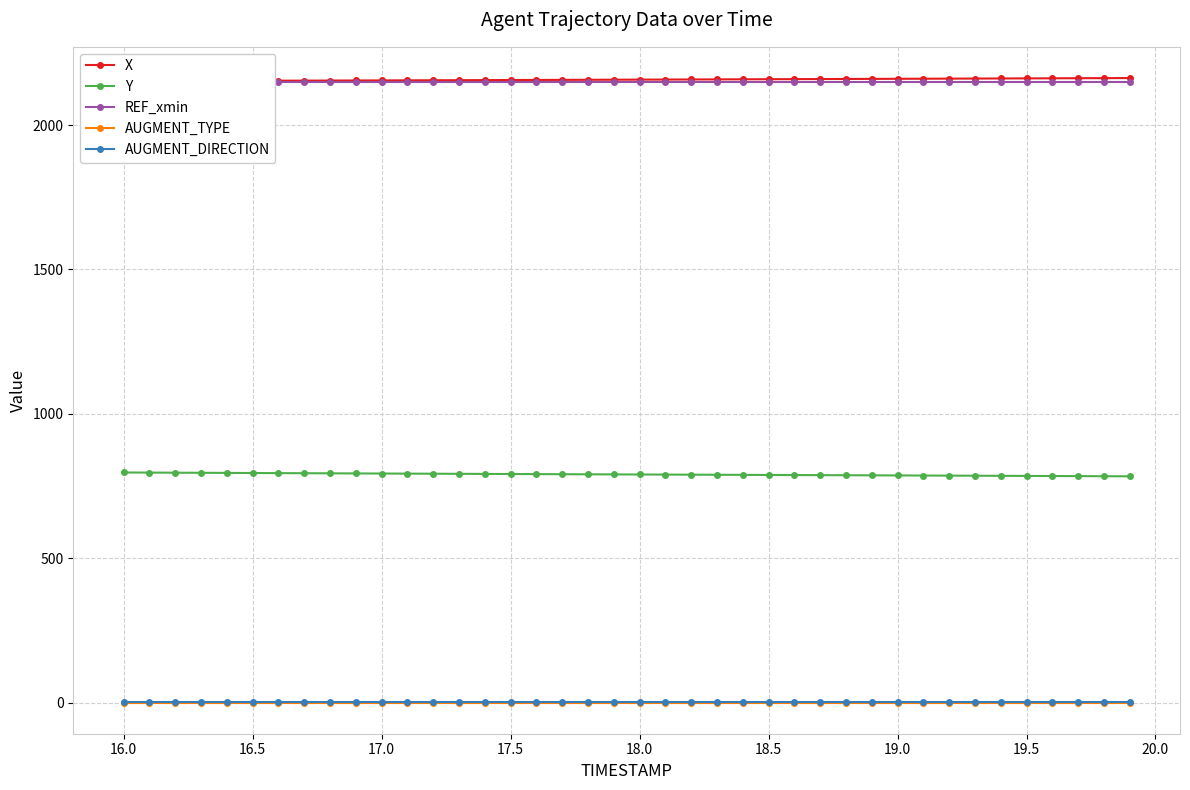

How many values in the X series exceed 2157?

22